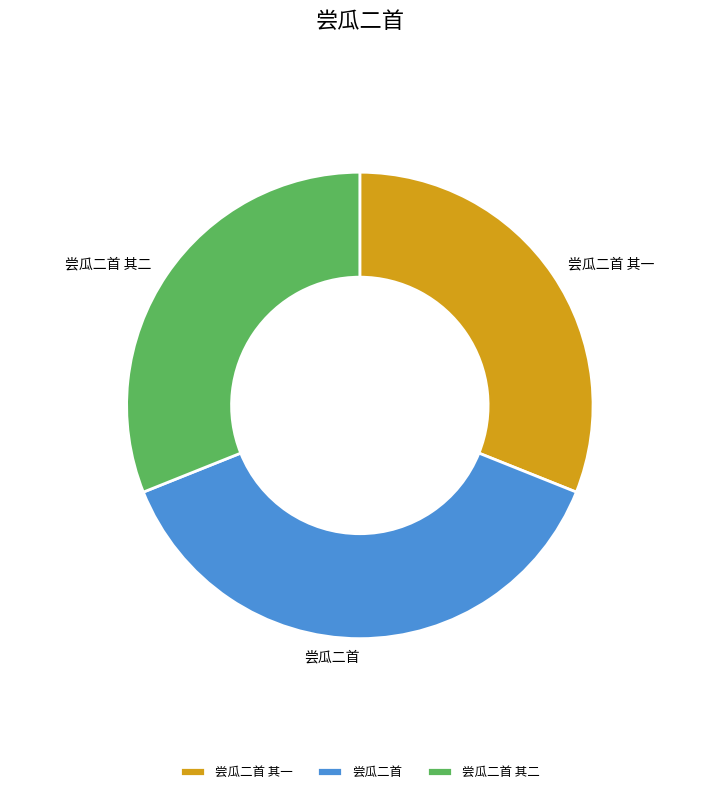

Is there any slice that represents more than half of the pie?

No